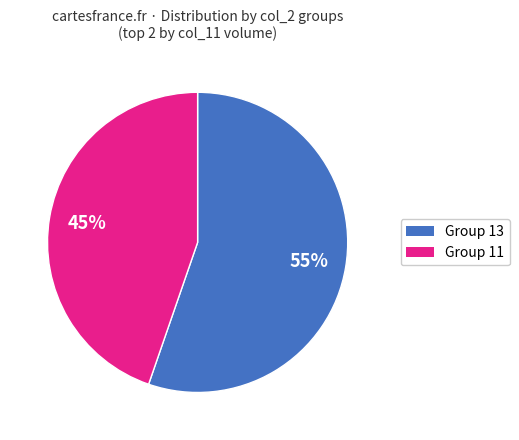

Does Group 11 represent more than half of the total?

No